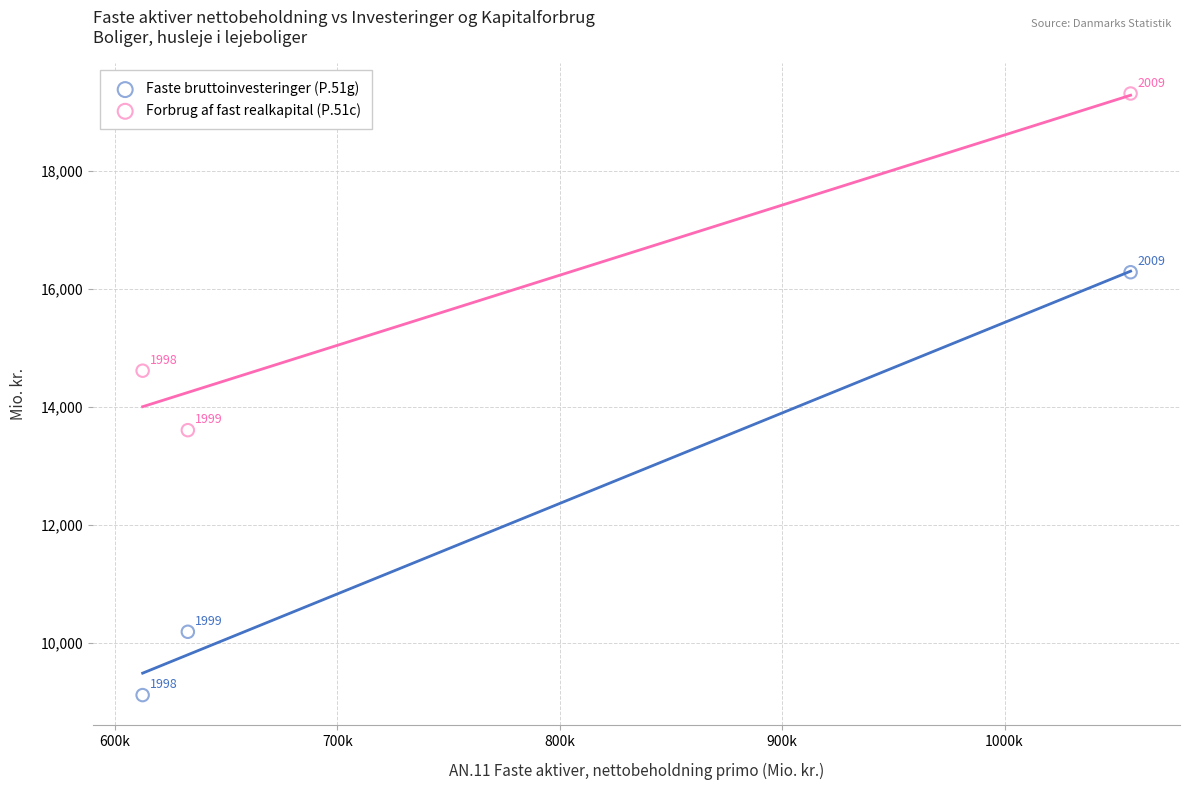

Which series contains the highest Y value?

Forbrug af fast realkapital (P.51c)